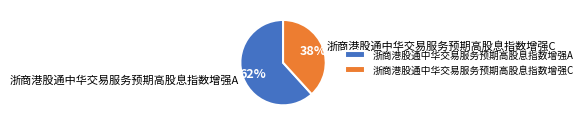

What is the smallest slice in the pie chart?

浙商港股通中华交易服务预期高股息指数增强C